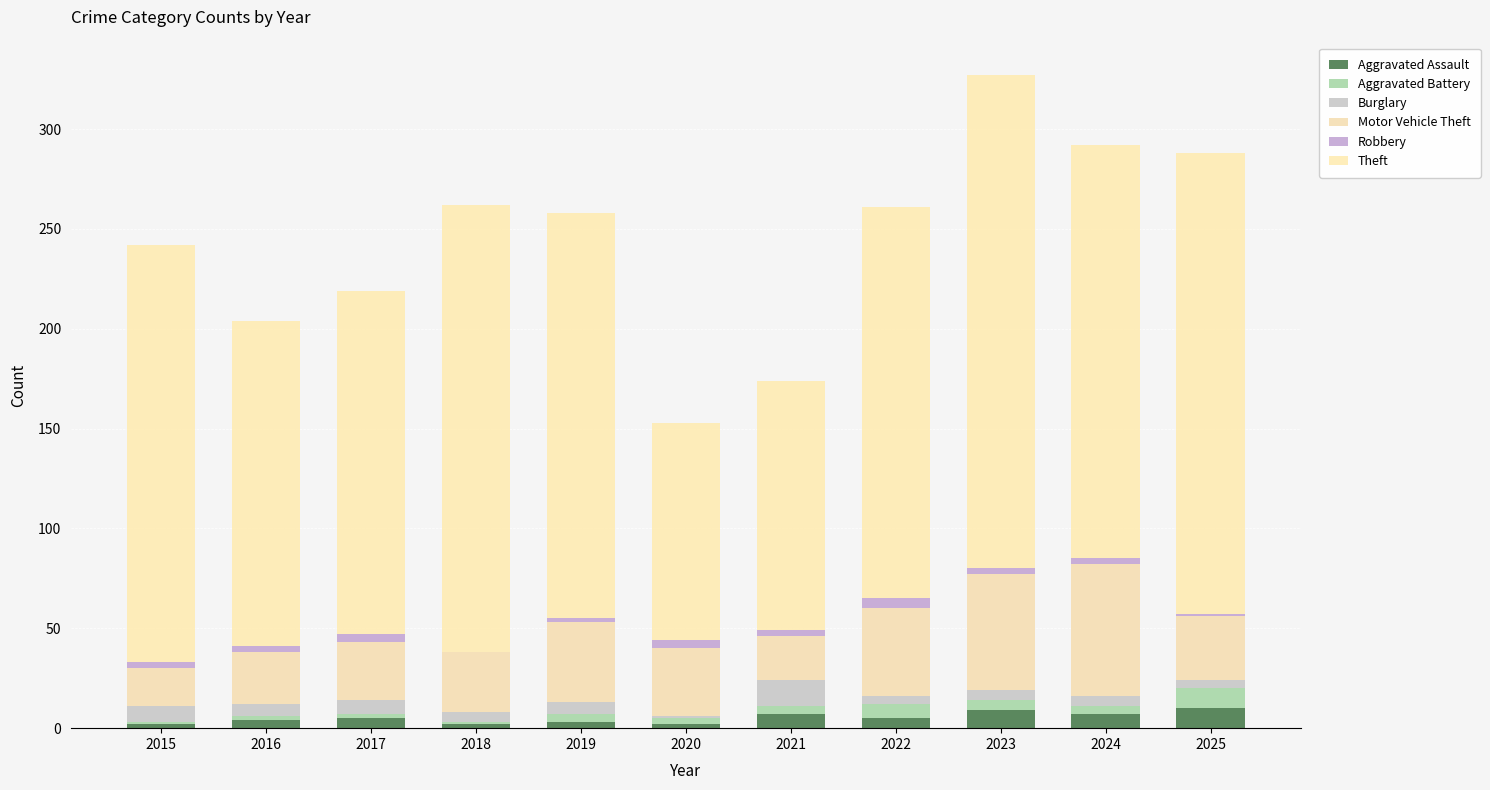

Does the chart contain stacked bars?

Yes